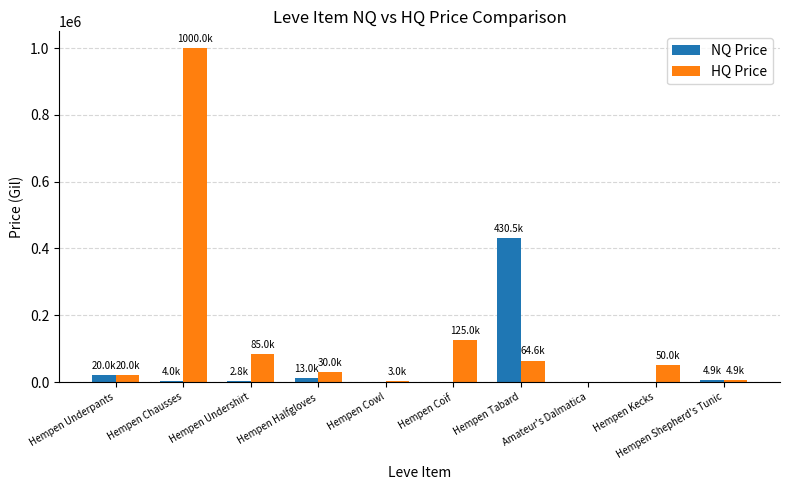

Which label corresponds to the largest value in the chart?

Hempen Chausses